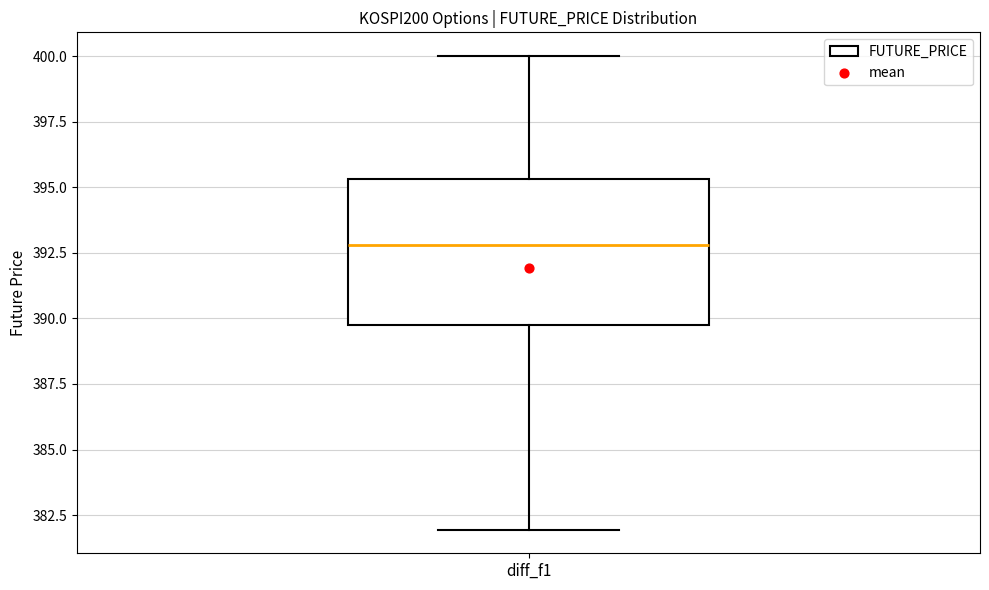

Where is the lower edge of the box for diff_f1 on the y-axis? The values are not printed on the chart, so give them approximately, as read against the axis.

390.0